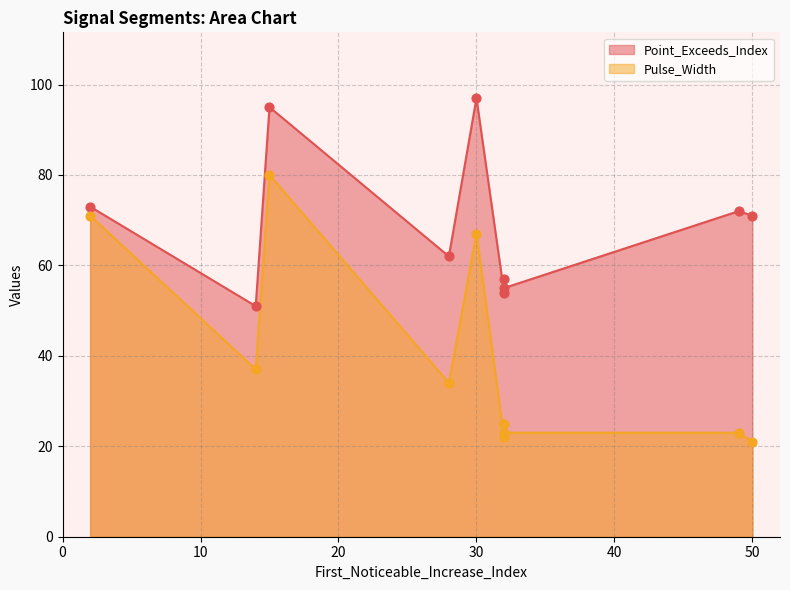

Which series has the largest total across all categories?

Point_Exceeds_Index